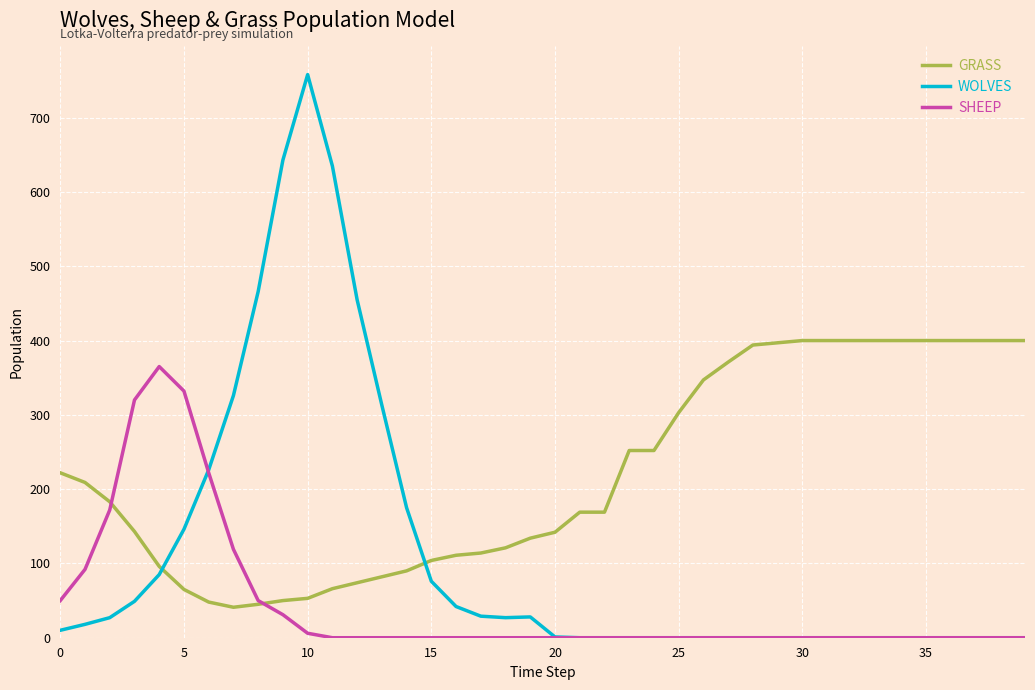

What is the greatest value displayed?

758